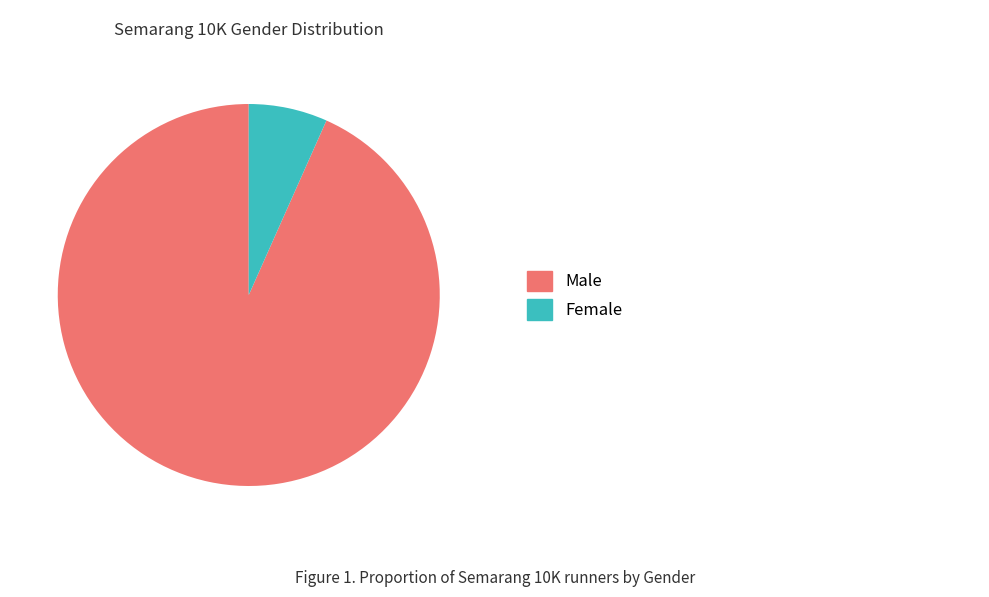

Does any single category account for the majority?

Yes